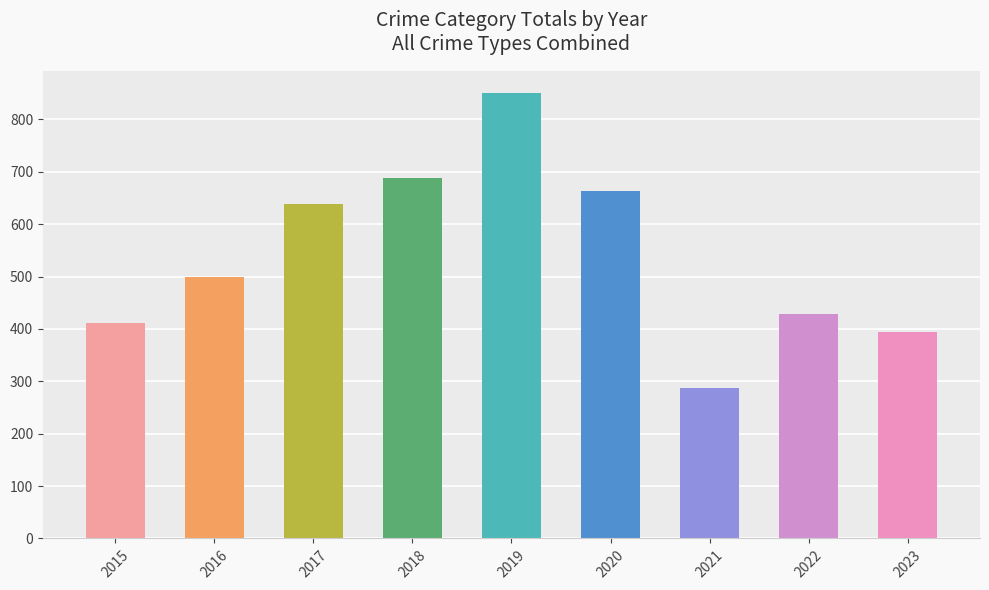

Reading left to right, extract all data points from this chart.

2015=412	2016=500	2017=639	2018=689	2019=850	2020=663	2021=288	2022=428	2023=395